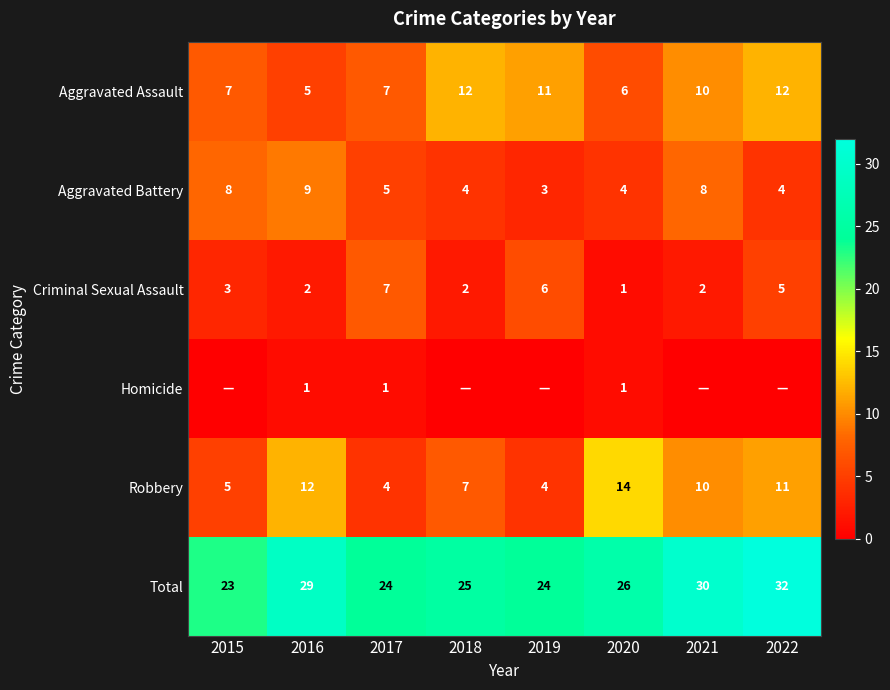

At 2016, list the series in order from smallest to largest.

Homicide, Criminal Sexual Assault, Aggravated Assault, Aggravated Battery, Robbery, Total